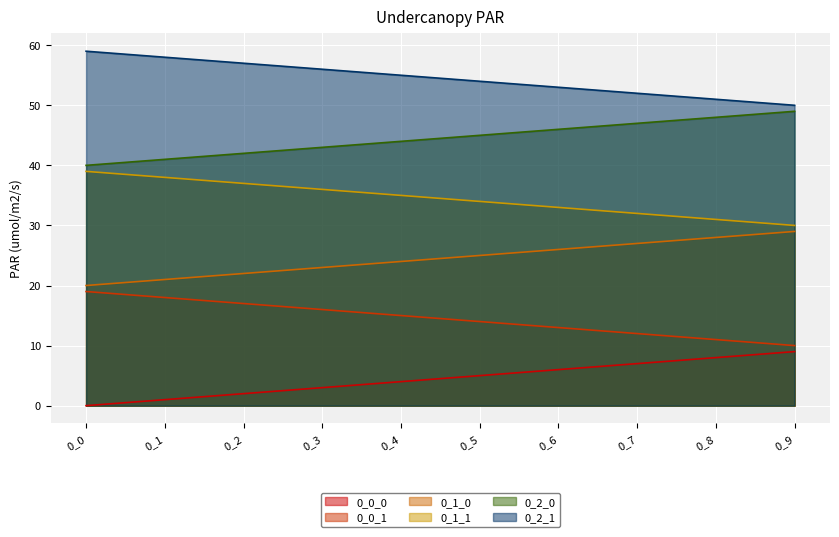

What is the sum of the 0_1_0 values at 0_7 and 0_6?

53